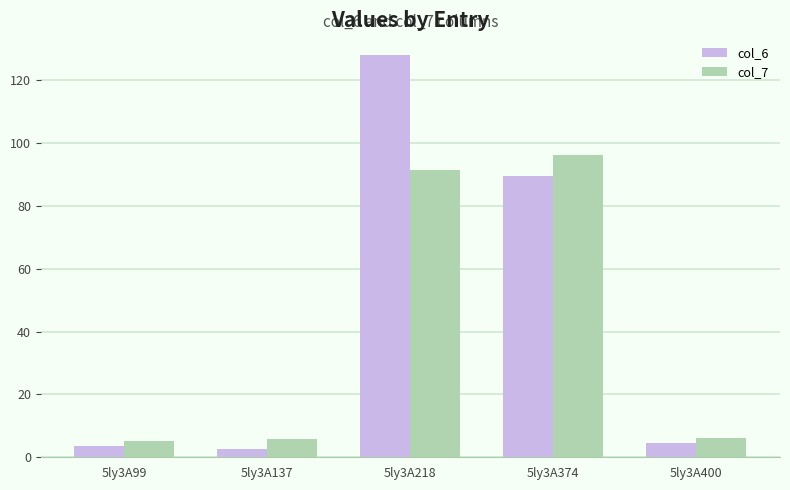

What is the average value of the col_6 series?

45.6